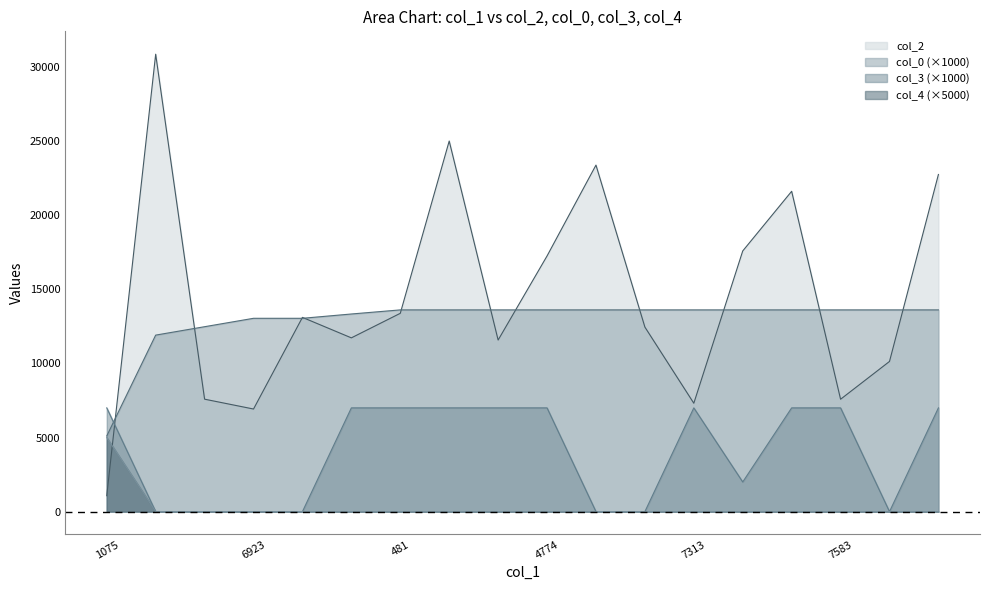

Is the value of col_2 at 11577 greater than the value of col_4 at 481?

Yes